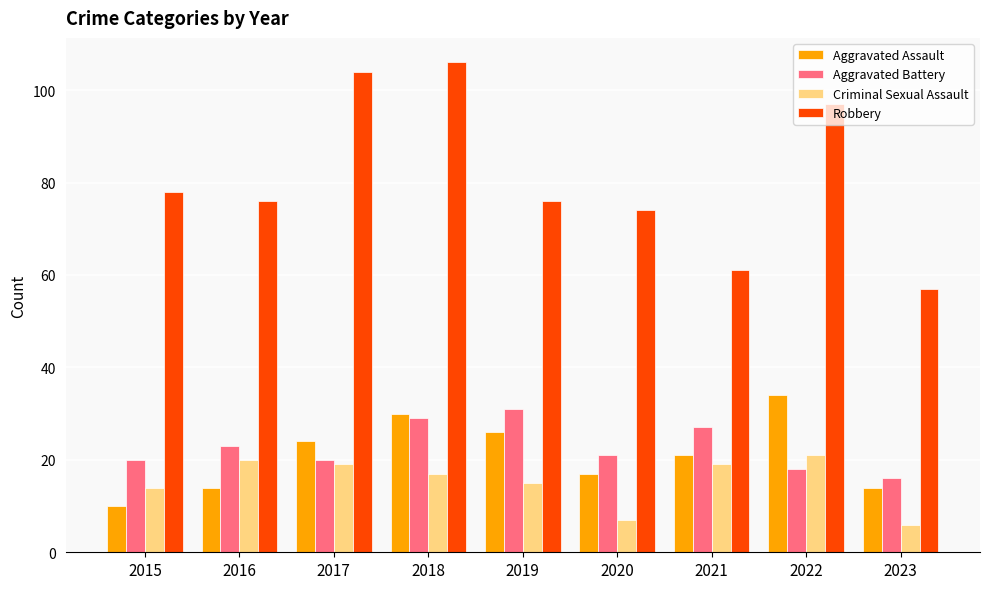

Which series has the largest range (max minus min)?

Robbery